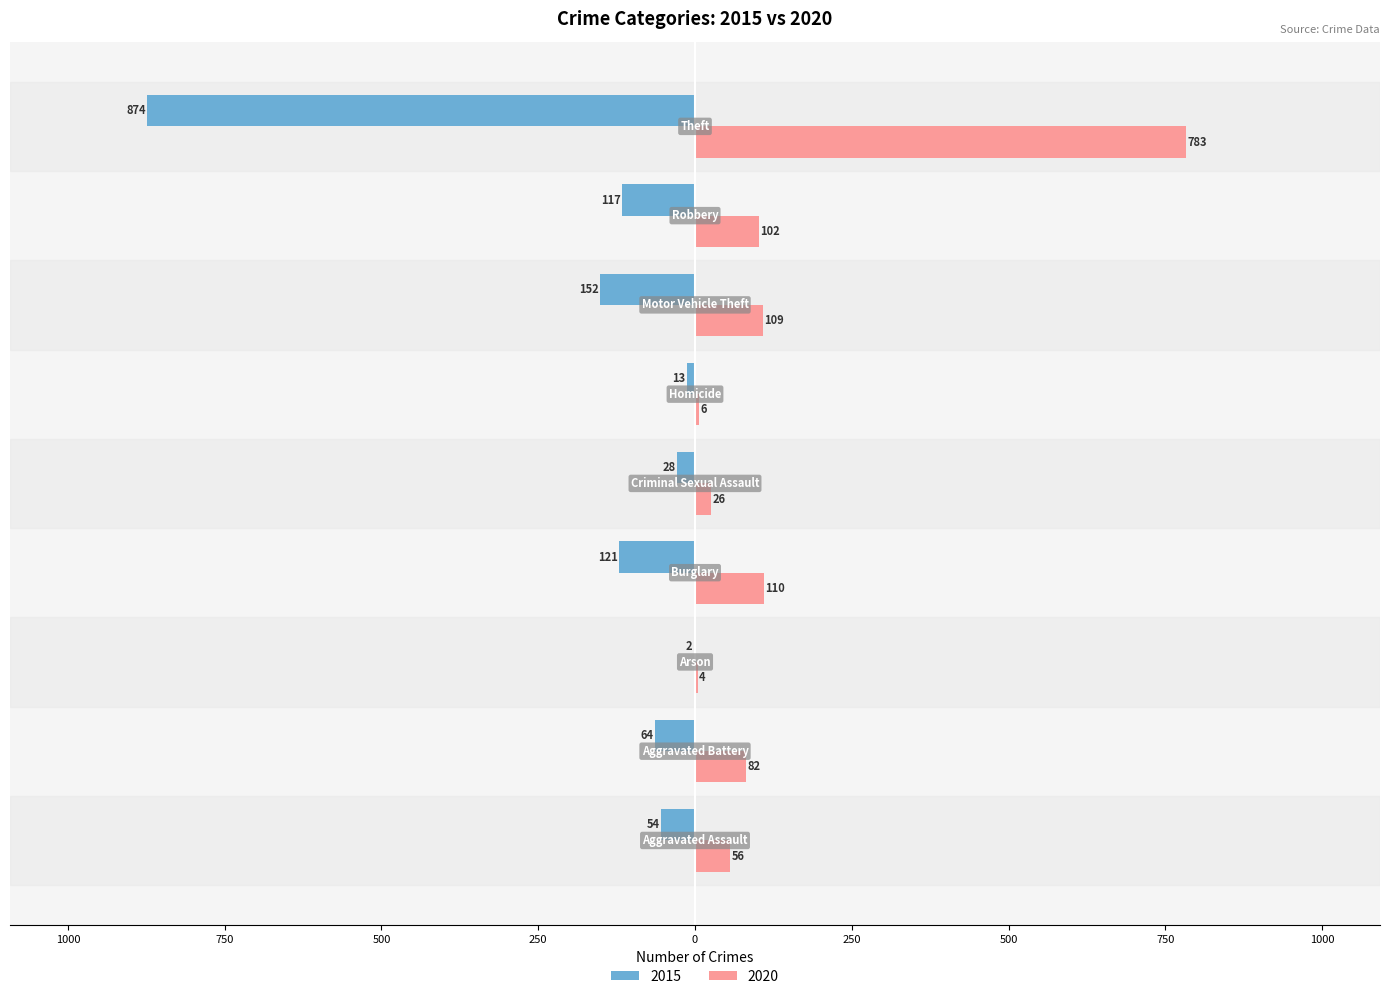

What are all the series names shown in the legend?

2015, 2020